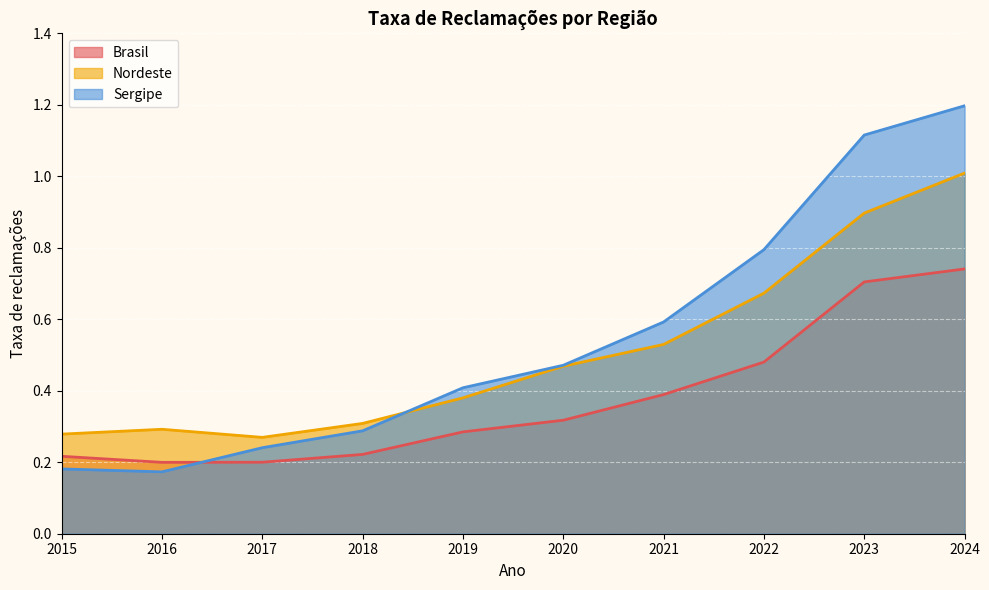

What is the sum of all Sergipe values?

5.5